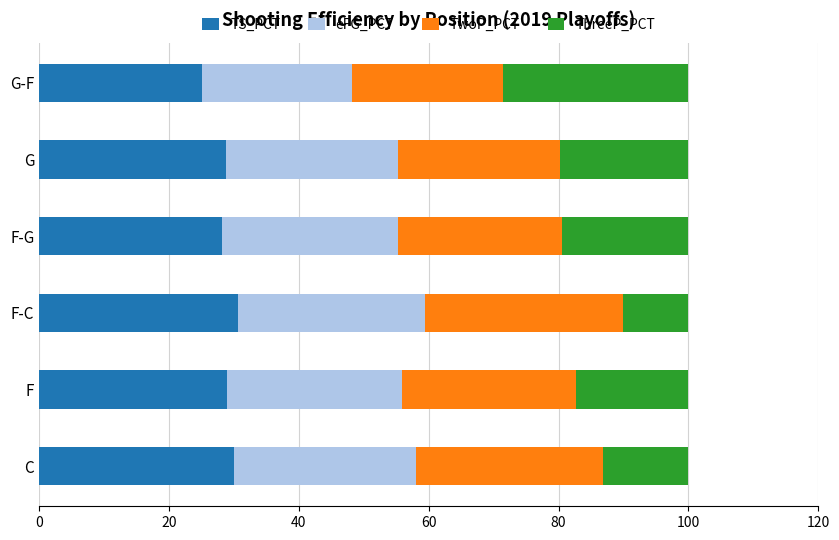

What is the highest value of the TS_PCT series?

30.7